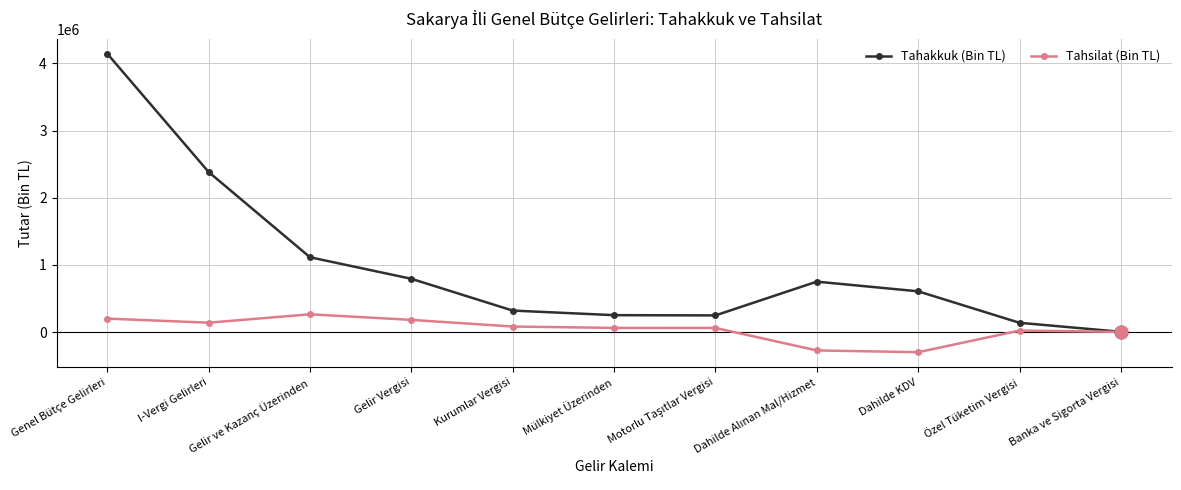

True or false: Tahsilat (Bin TL) has more than 1 interior local peaks.

True